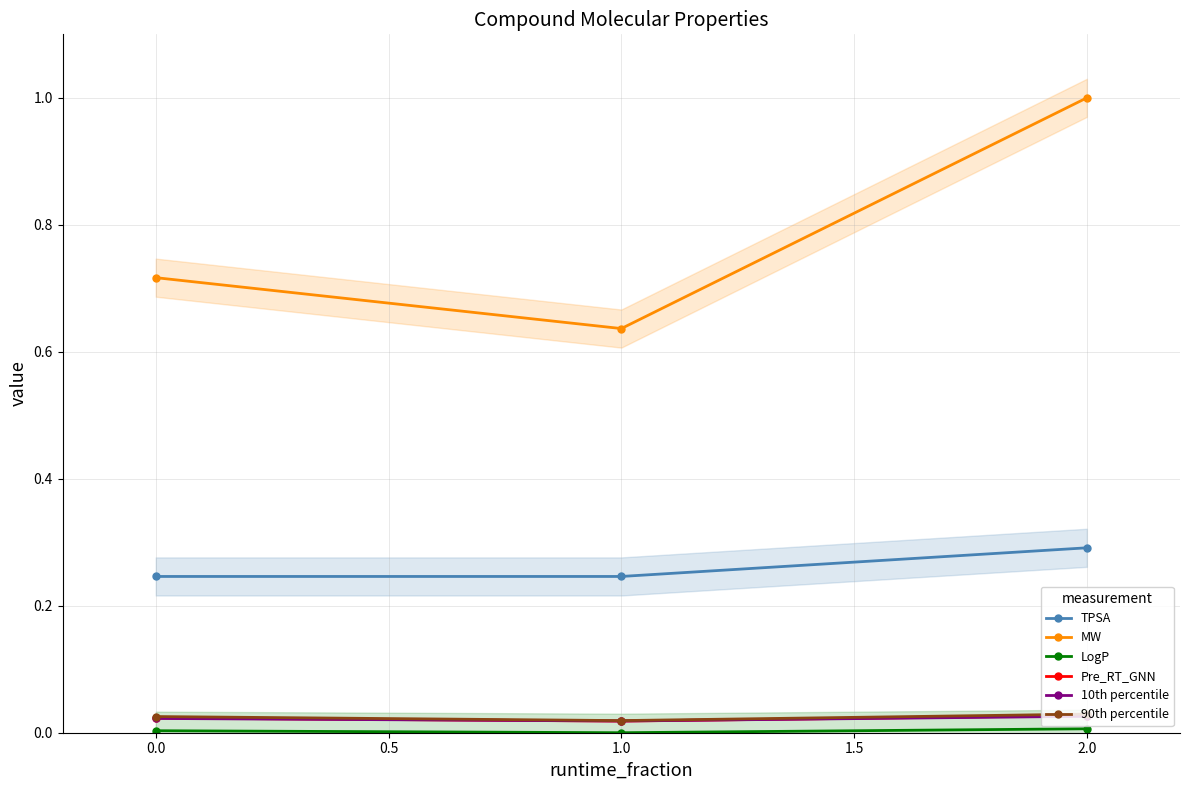

True or false: 90th percentile has a value of 0.0 at 1.0.

False